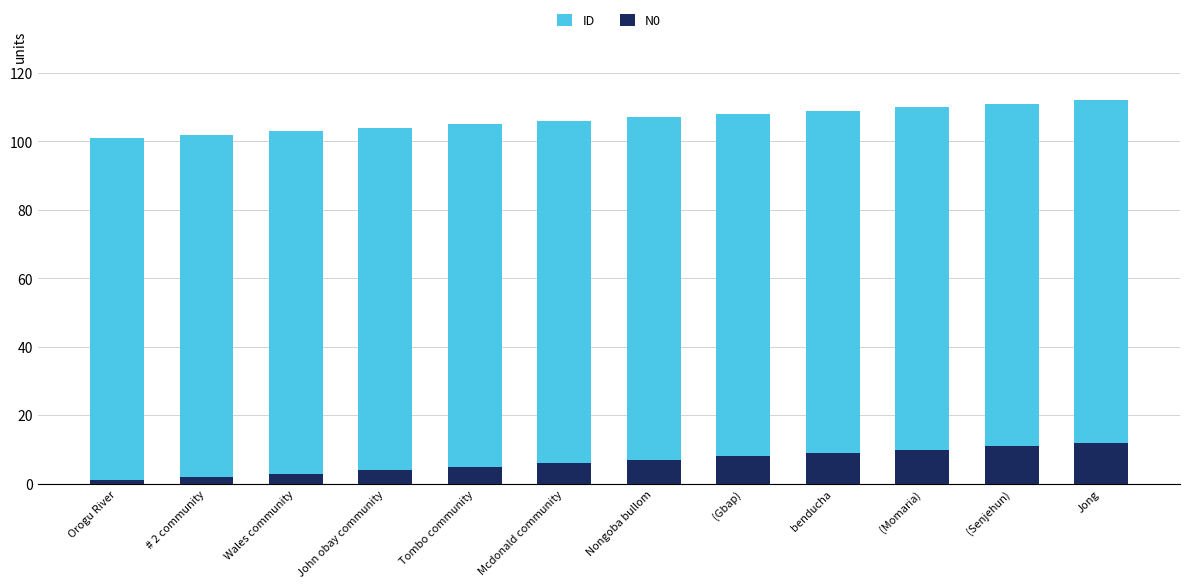

What are all the series names shown in the legend?

ID, N0